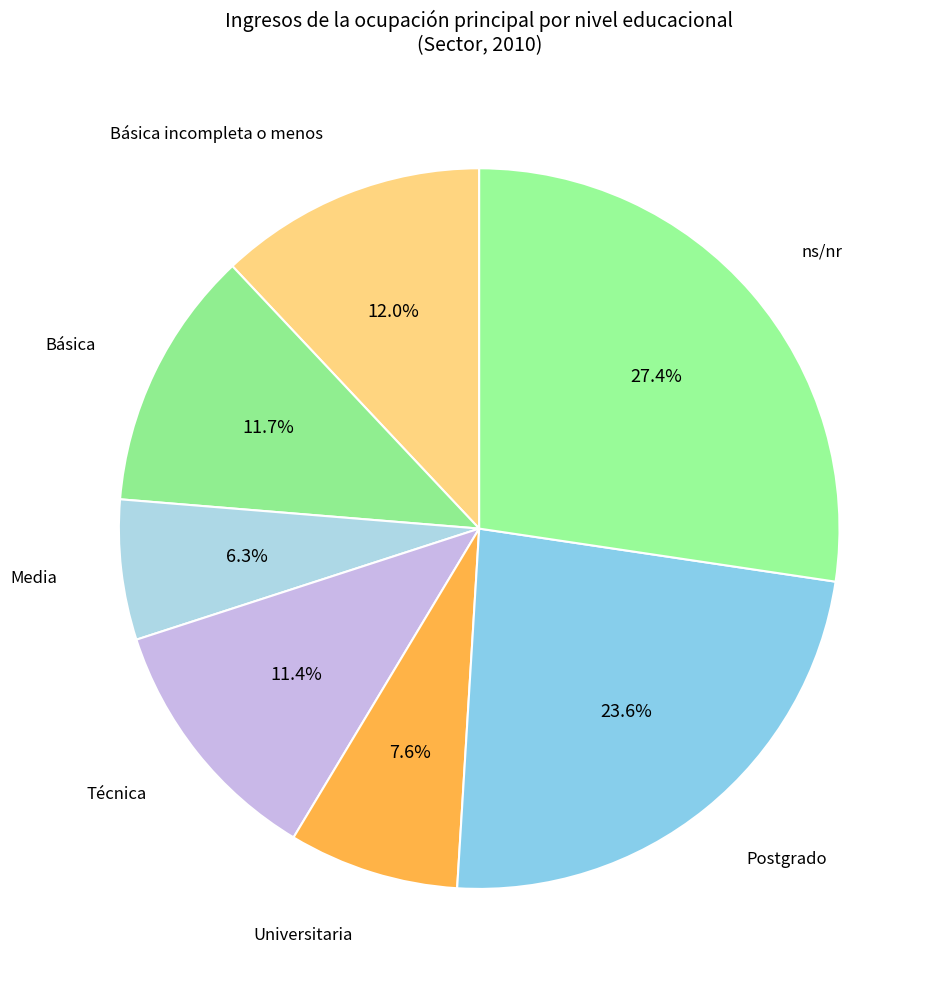

How many segments does this pie chart have?

7